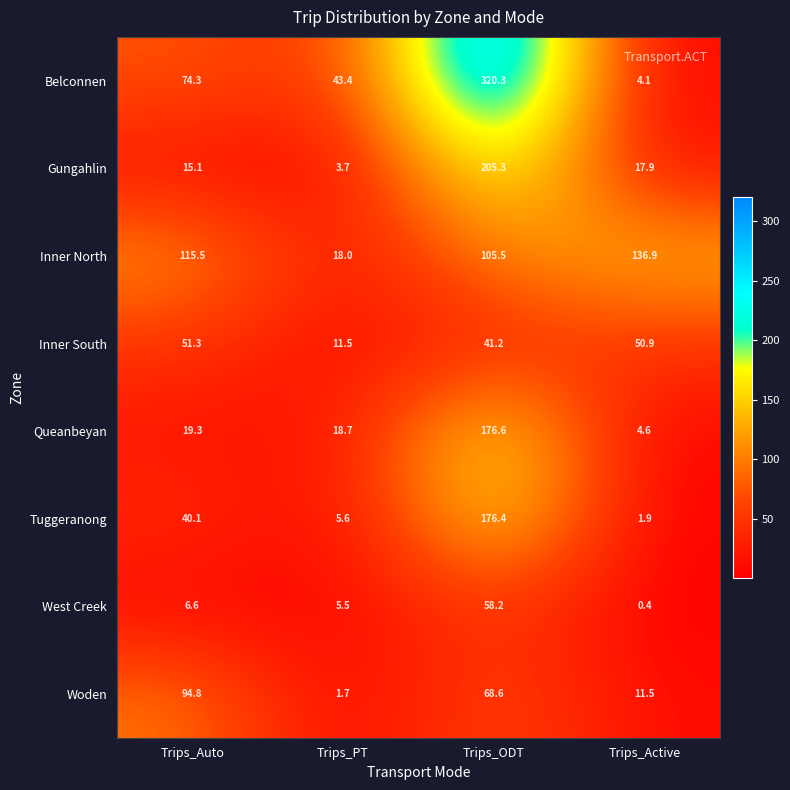

Is it true that Inner North equals 115.5 at Trips_Auto?

True